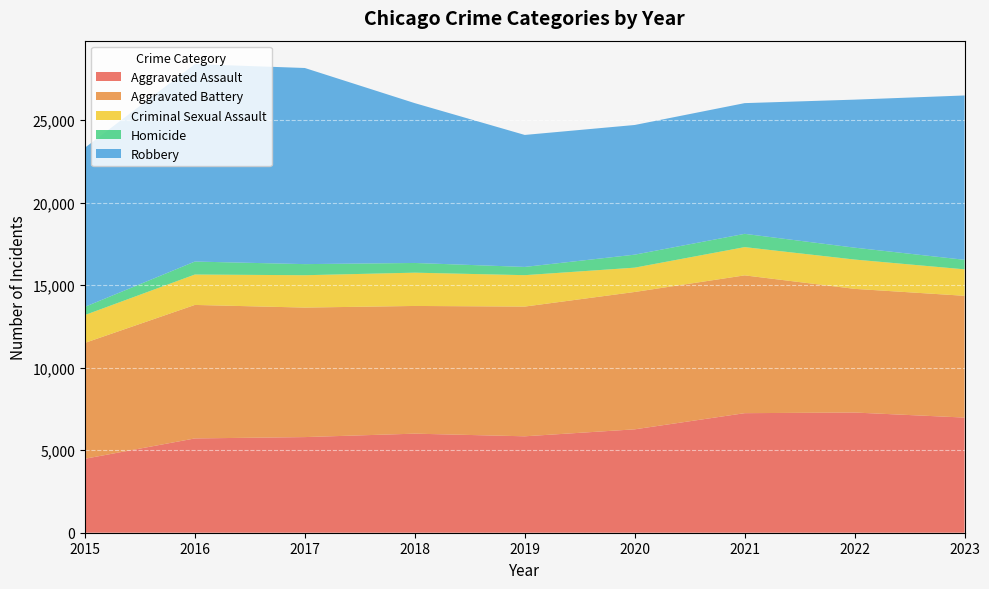

Reading left to right, extract all data points from this chart.

Aggravated Assault: 2015=4480	2016=5712	2017=5793	2018=6001	2019=5841	2020=6263	2021=7242	2022=7281	2023=6975
Aggravated Battery: 2015=7019	2016=8086	2017=7845	2018=7735	2019=7857	2020=8320	2021=8347	2022=7491	2023=7376
Criminal Sexual Assault: 2015=1687	2016=1842	2017=1960	2018=2016	2019=1903	2020=1473	2021=1711	2022=1775	2023=1603
Homicide: 2015=496	2016=786	2017=672	2018=588	2019=499	2020=787	2021=804	2022=720	2023=577
Robbery: 2015=9638	2016=11960	2017=11880	2018=9681	2019=7995	2020=7855	2021=7918	2022=8966	2023=9955